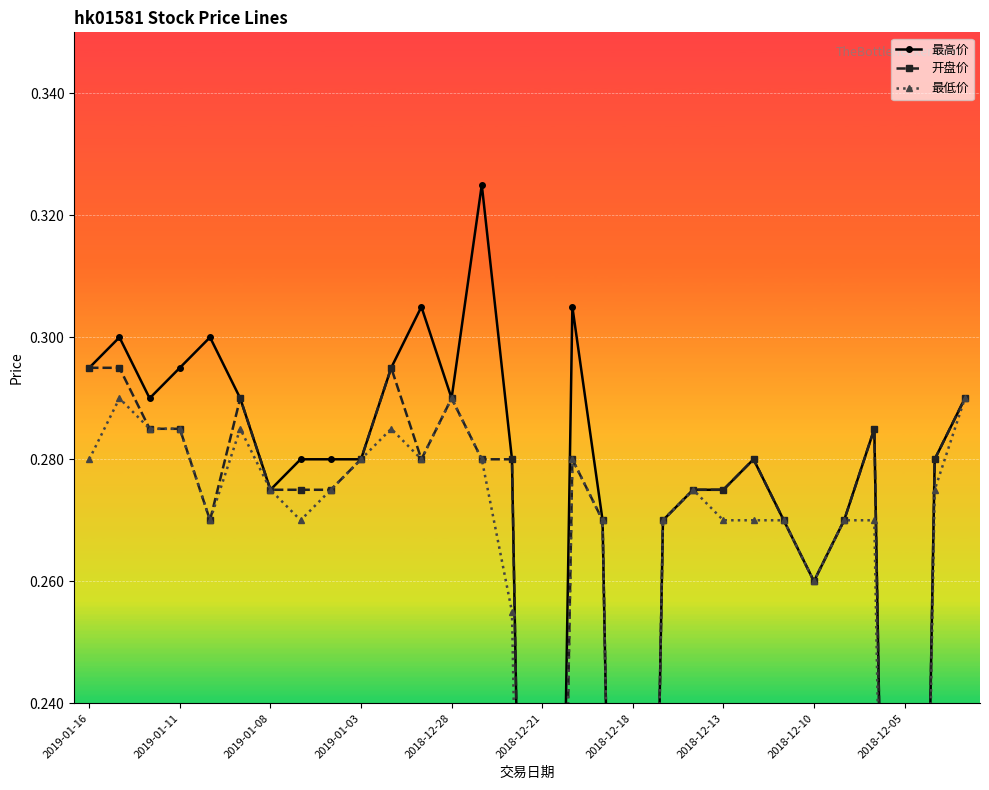

The 开盘价 series shows 0.4 at 20. True or false?

False